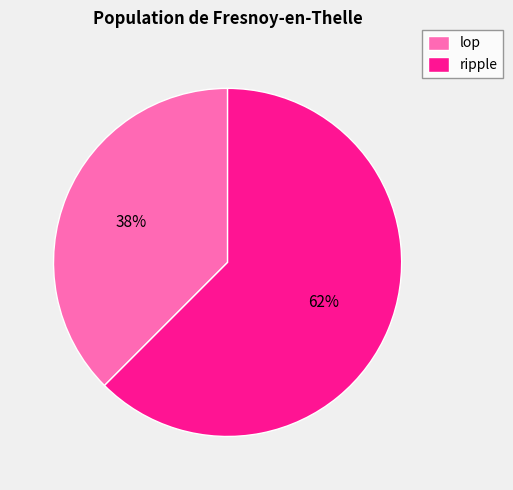

Does ripple represent more than half of the total?

Yes